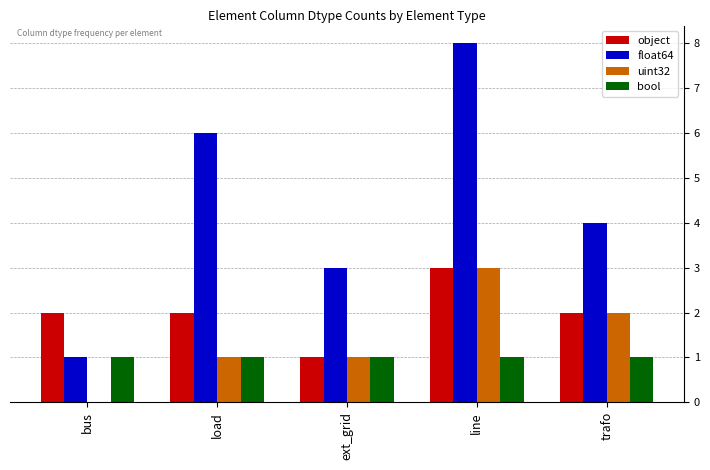

True or false: float64 has a value of 8 at load.

False